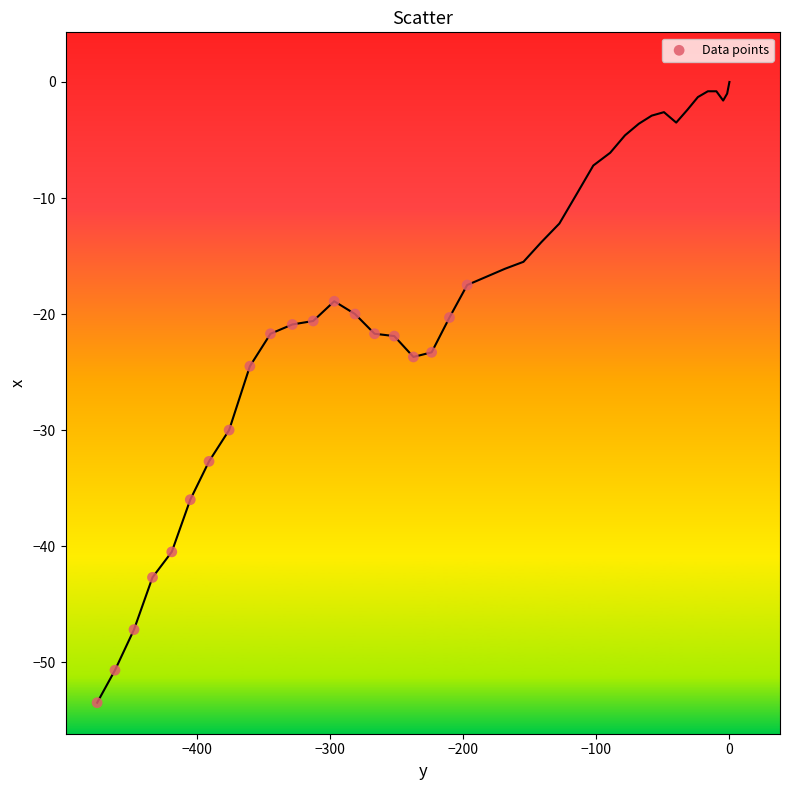

What is the range of Y values (max minus min)?

36.0